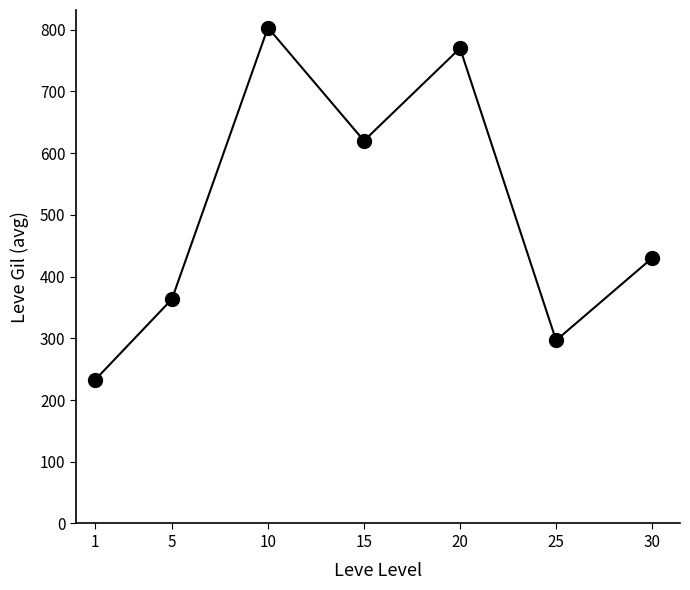

True or false: there are more than 2 points higher than both neighbors.

False